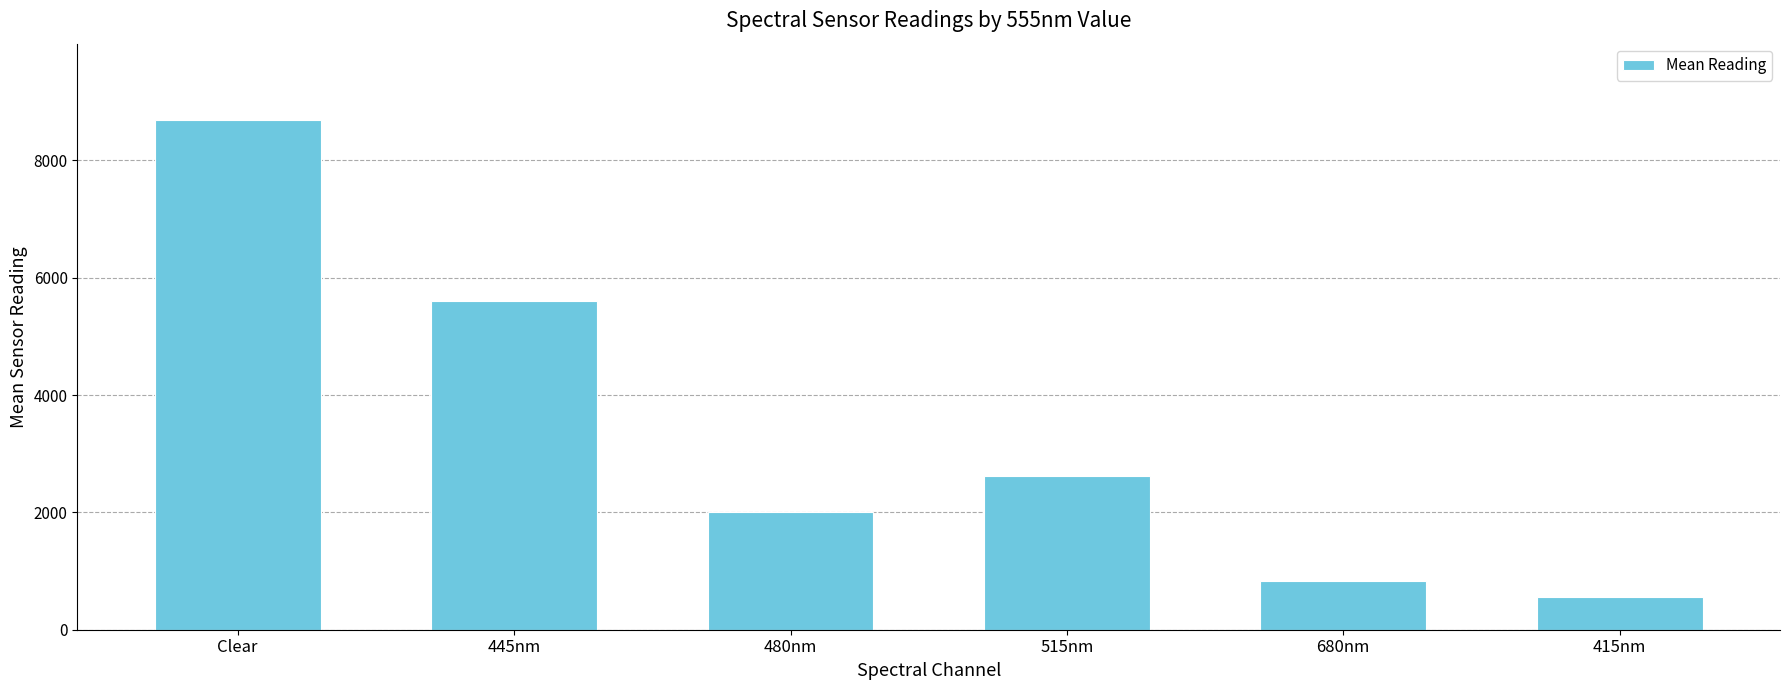

Which label corresponds to the largest value in the chart?

Clear